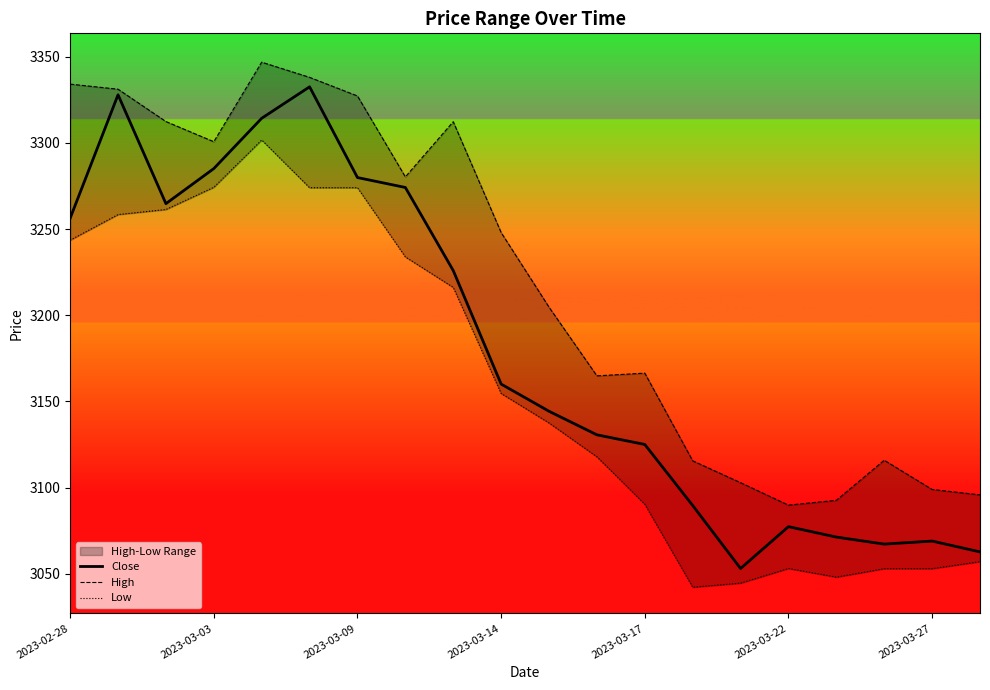

Count the number of categories in the chart.

20